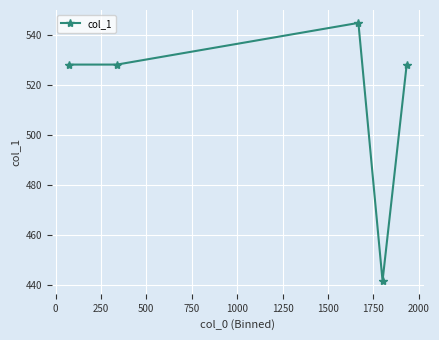

How many interior local peaks (higher than both neighbors) does the data have?

1